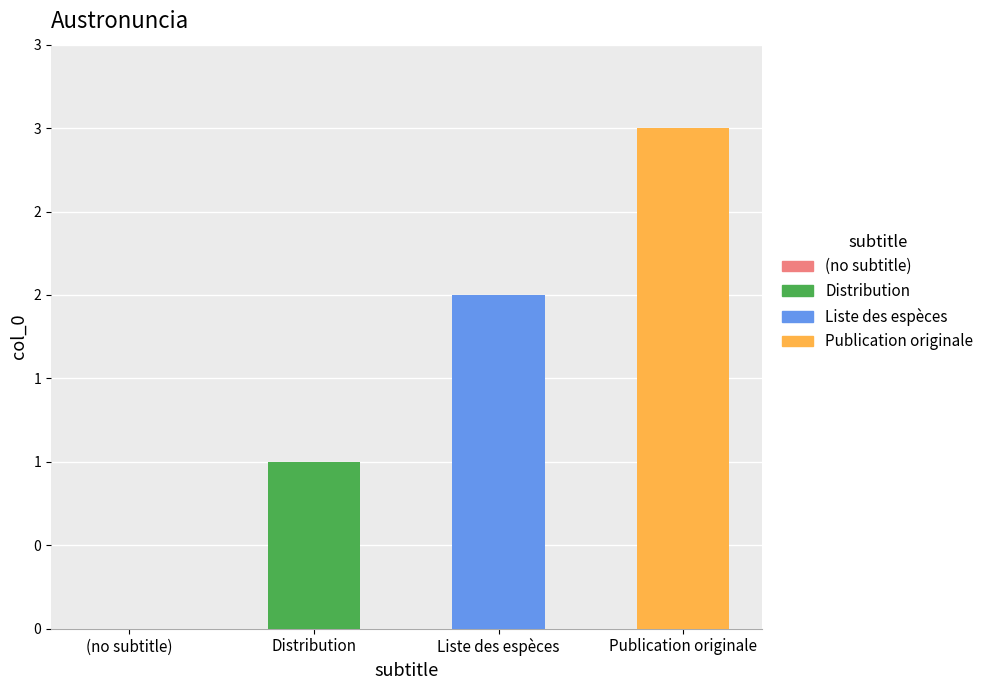

What is the label of the 2nd bar from the right?

Liste des espèces